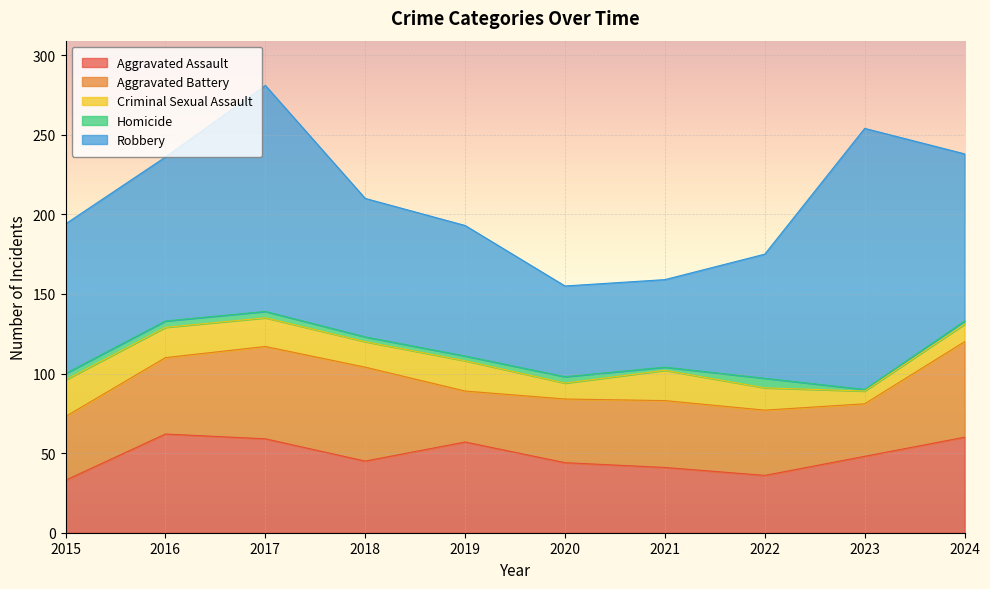

What is the minimum value shown in the chart?

1